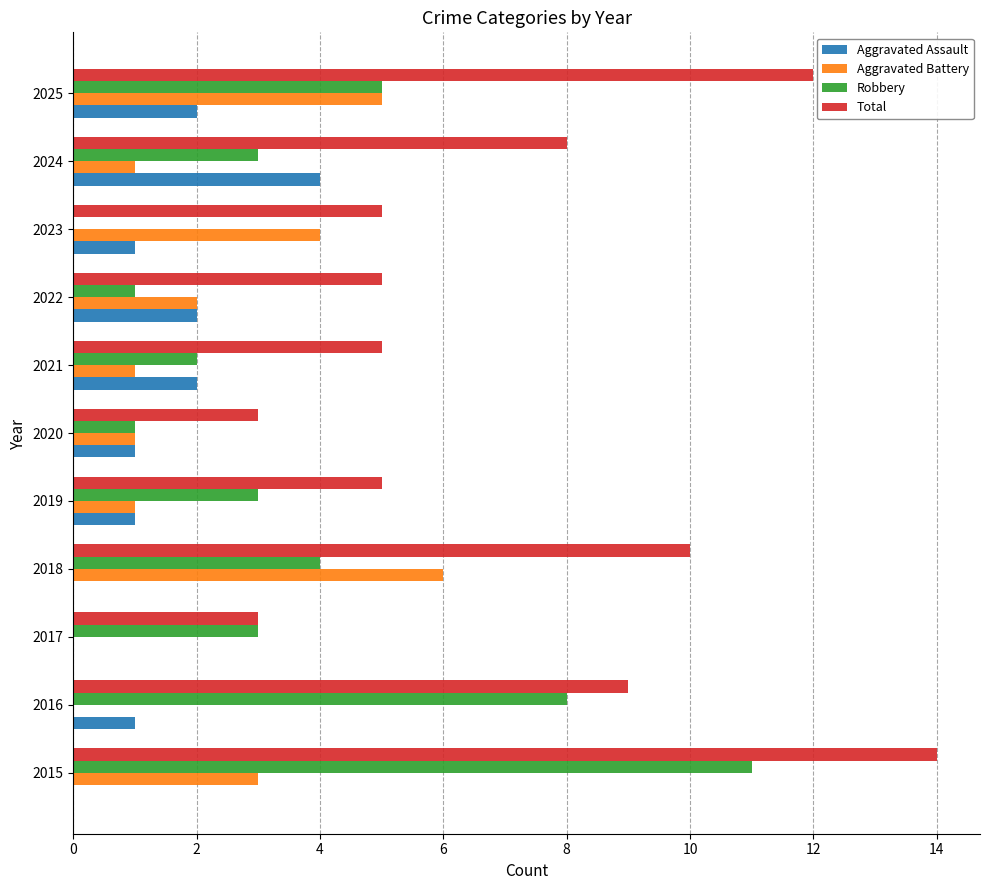

What is the sum of the Total values at 2020 and 2015?

17